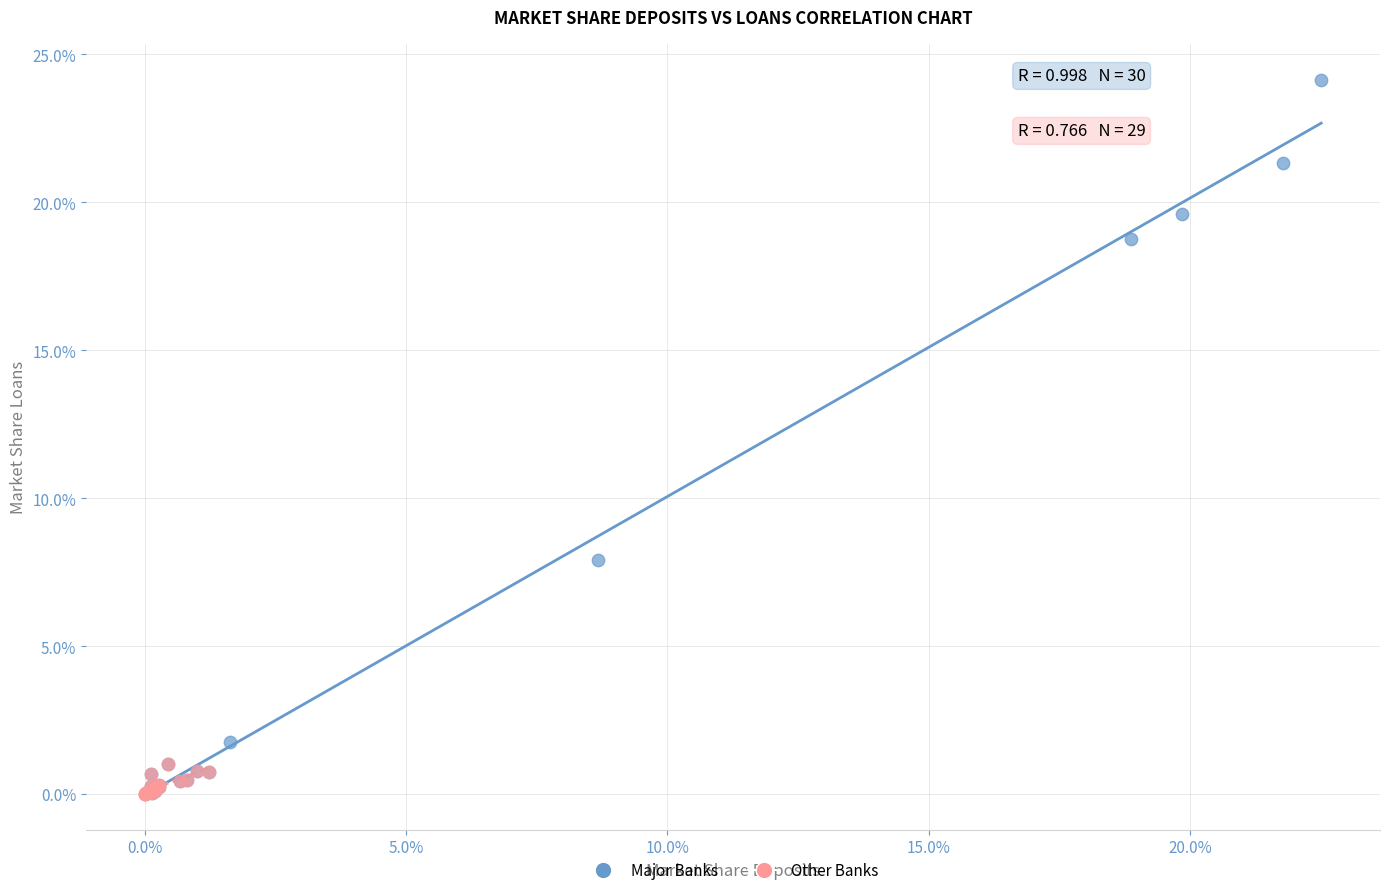

What are all the series names shown in the legend?

Major Banks, Other Banks